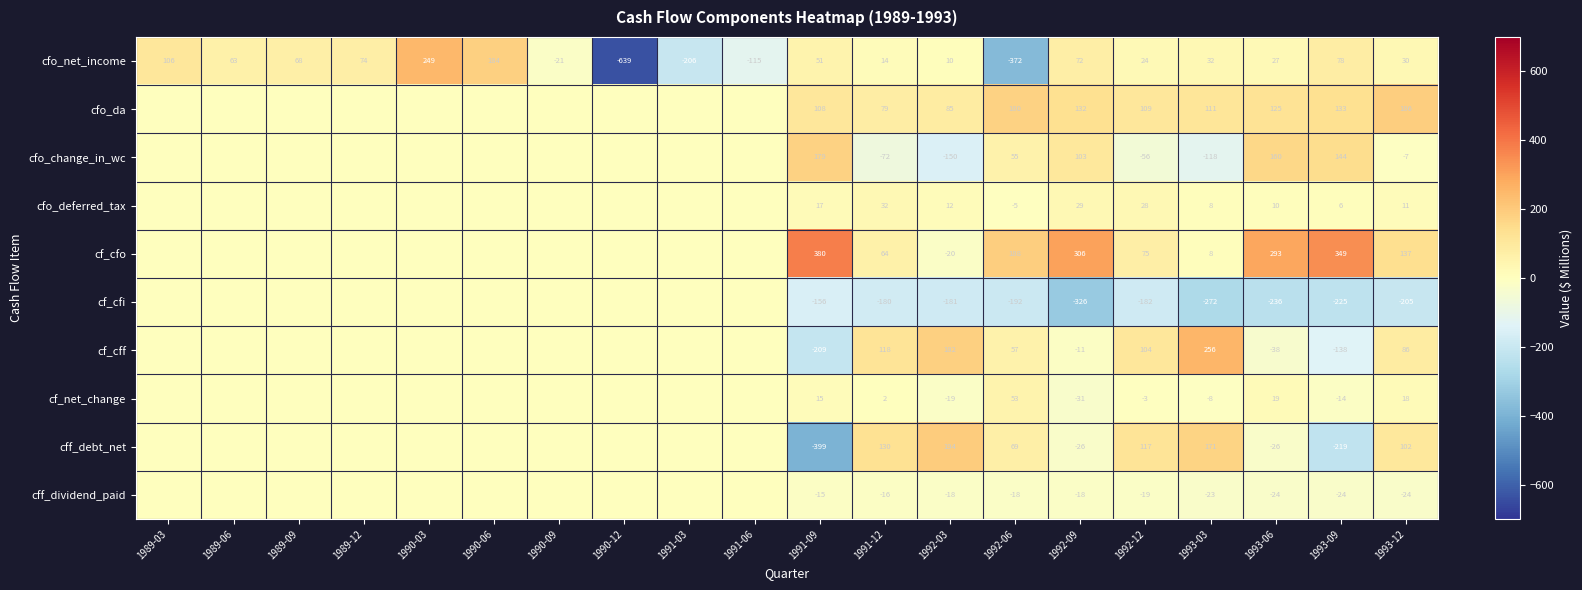

What is the minimum value for cfo_net_income?

-639